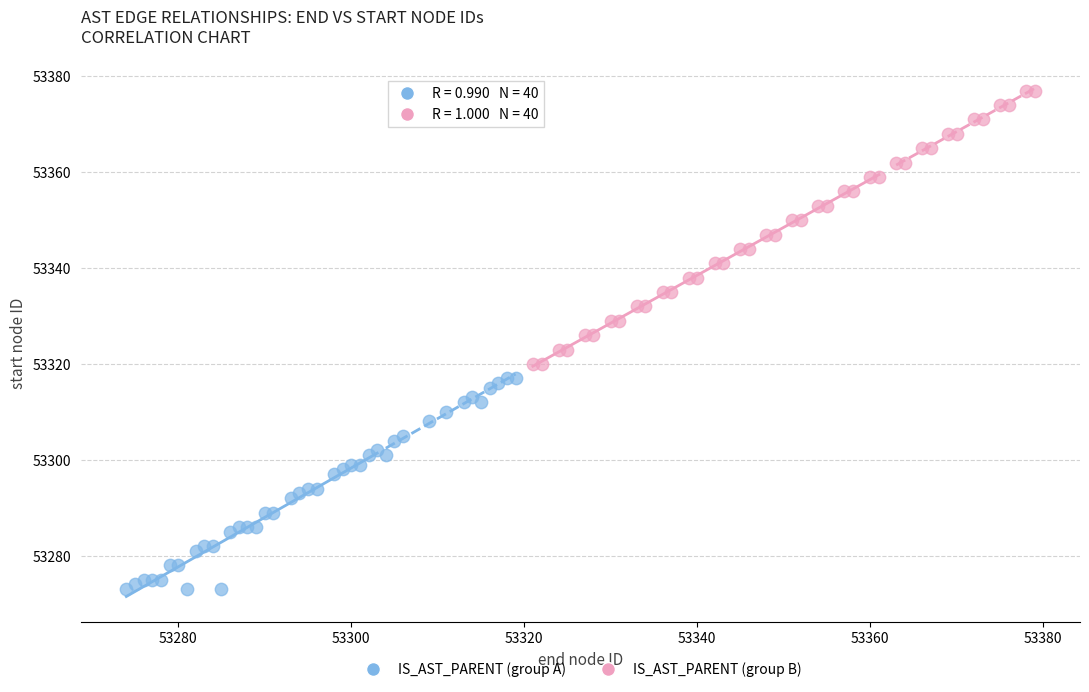

Which series contains the highest Y value?

IS_AST_PARENT (group B)